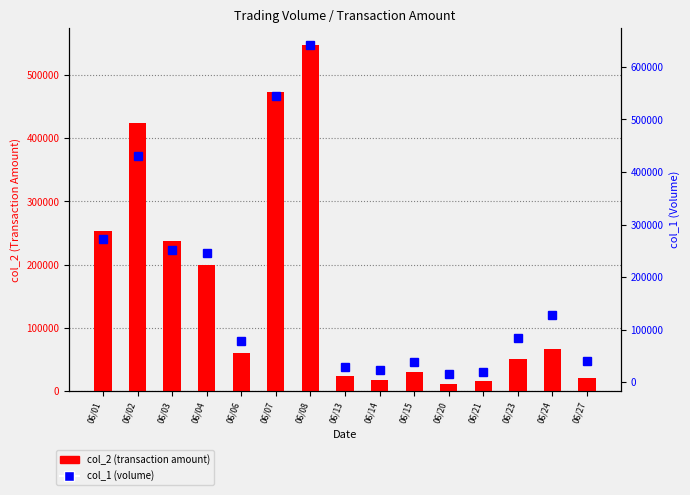

Does the chart contain stacked bars?

No